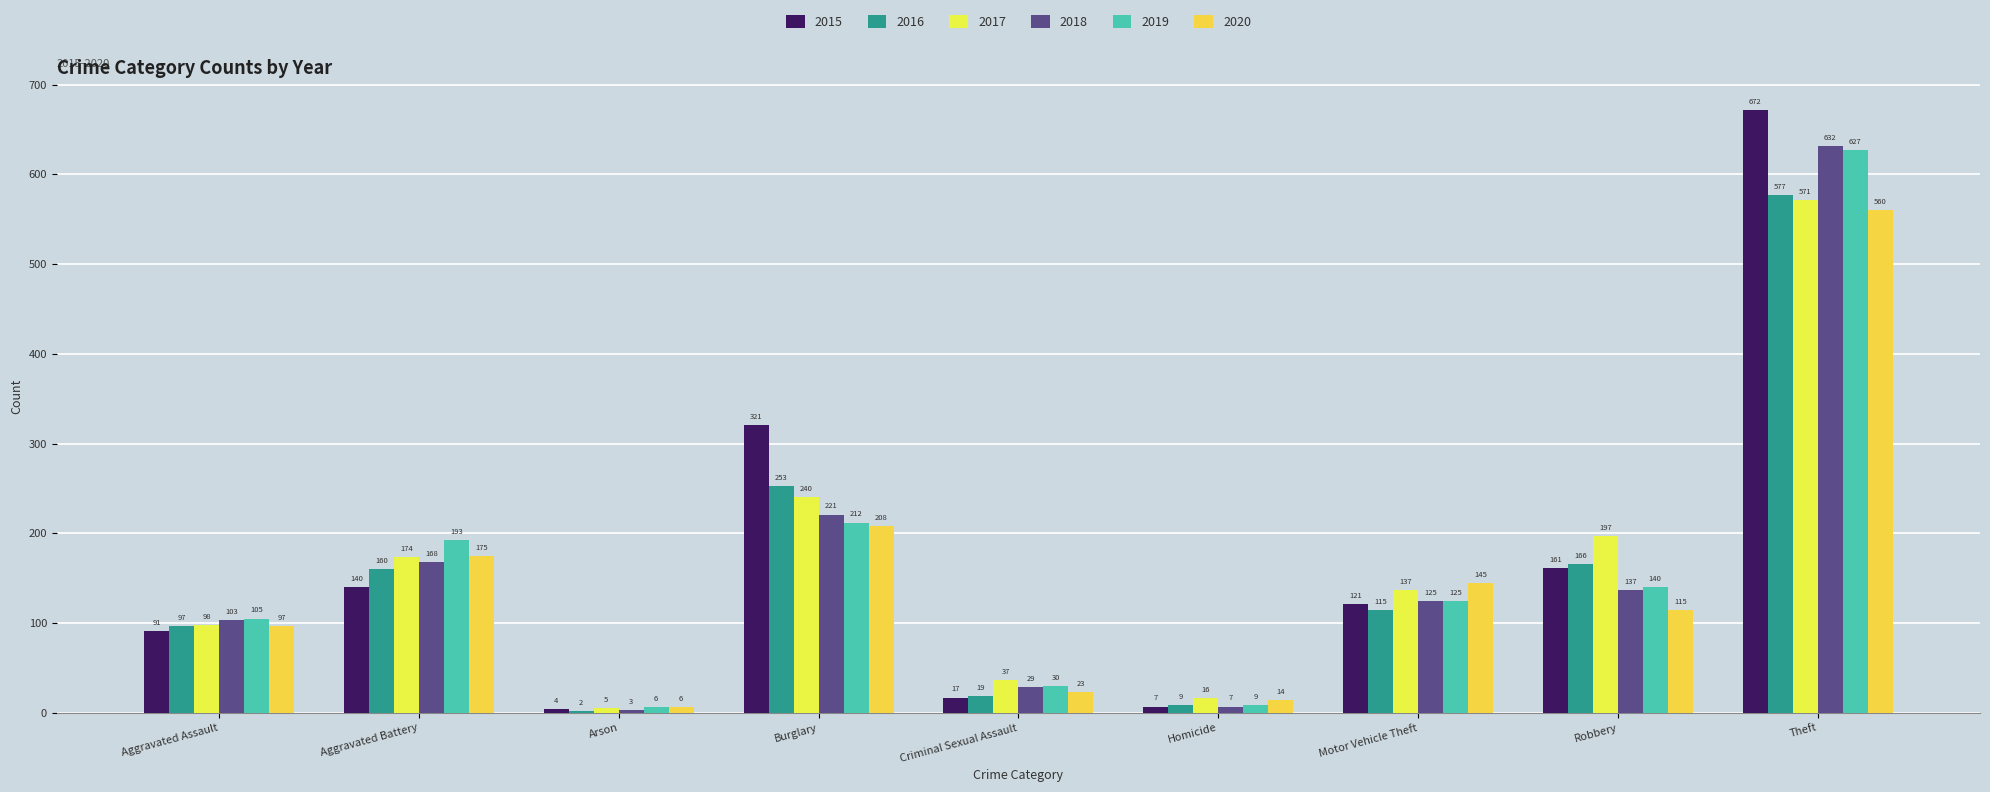

What is the label of the 6th bar from the right?

Burglary